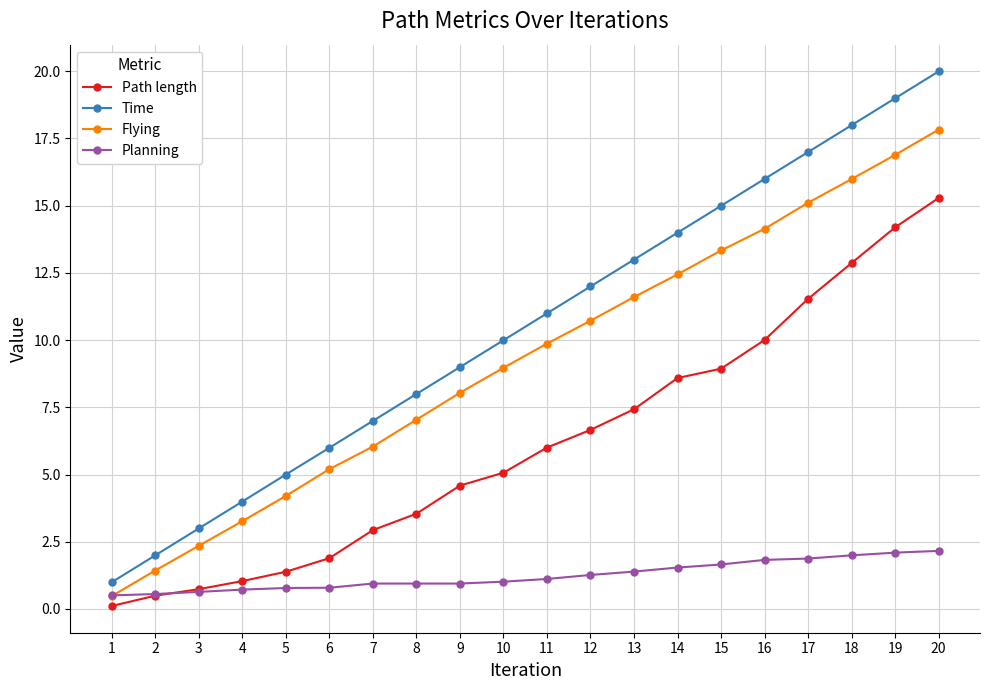

True or false: Flying has a value of 8.7 at 16.

False